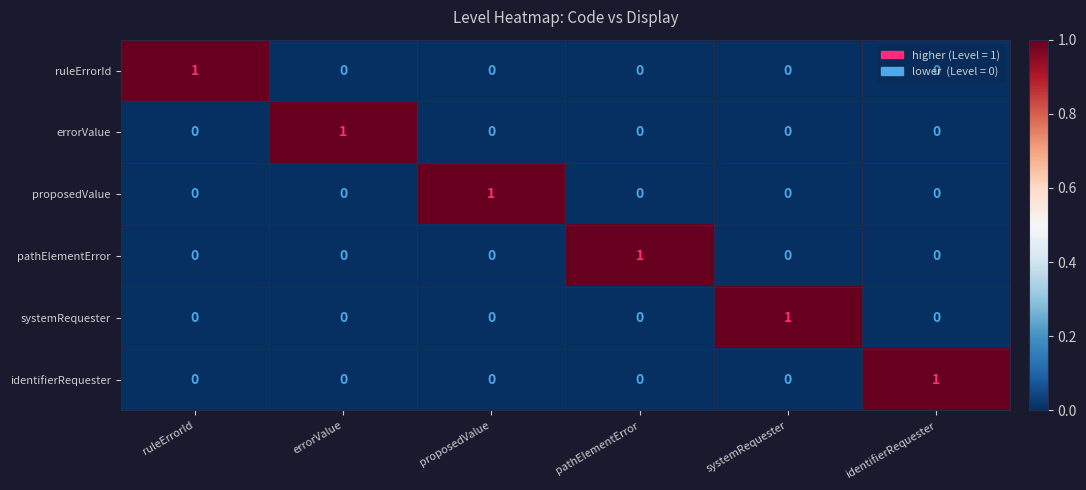

At how many categories does at least one series exceed 0?

6